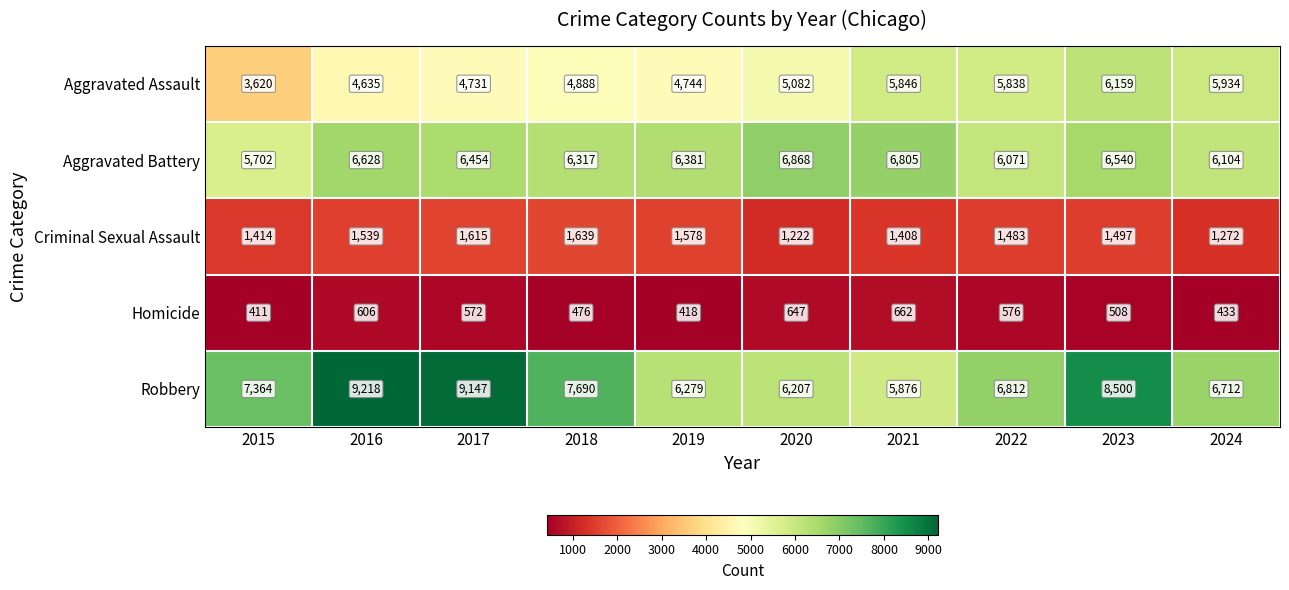

Rank the series at 2018 from highest to lowest value.

Robbery, Aggravated Battery, Aggravated Assault, Criminal Sexual Assault, Homicide